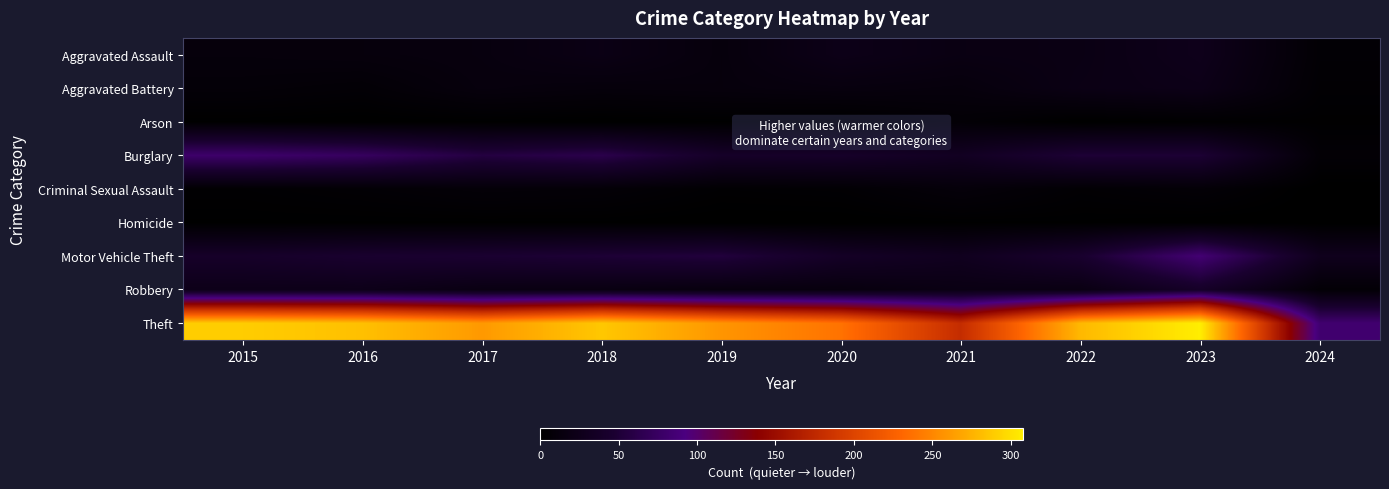

What is the greatest value displayed?

308